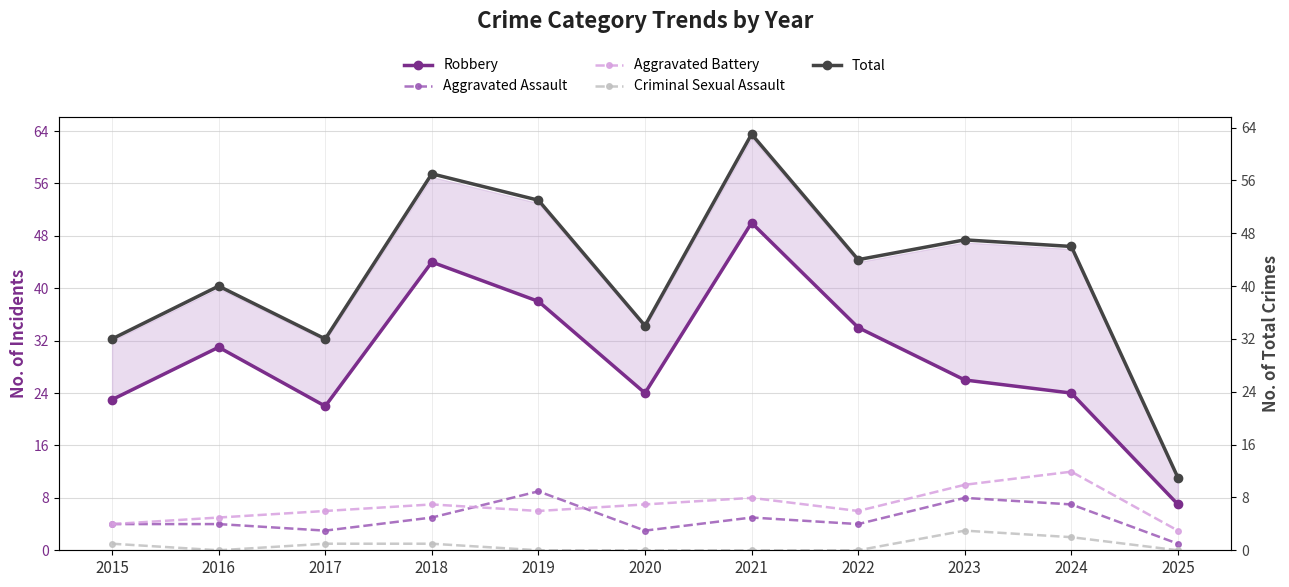

In Robbery, how many points are higher than both neighbors (excluding endpoints)?

3